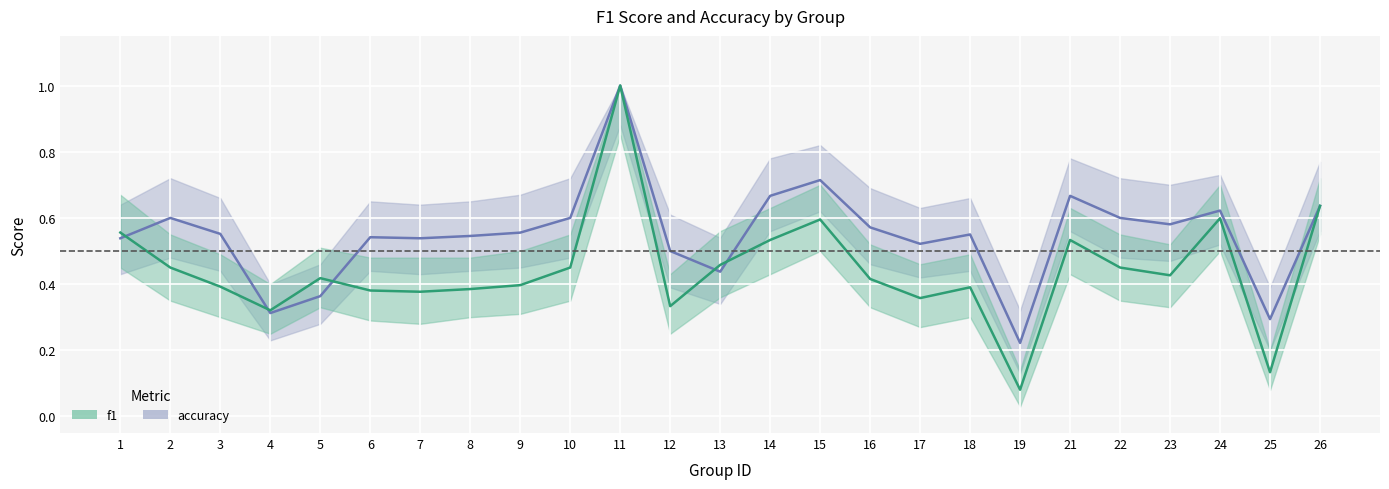

In f1_high, how many points are higher than both neighbors (excluding endpoints)?

6